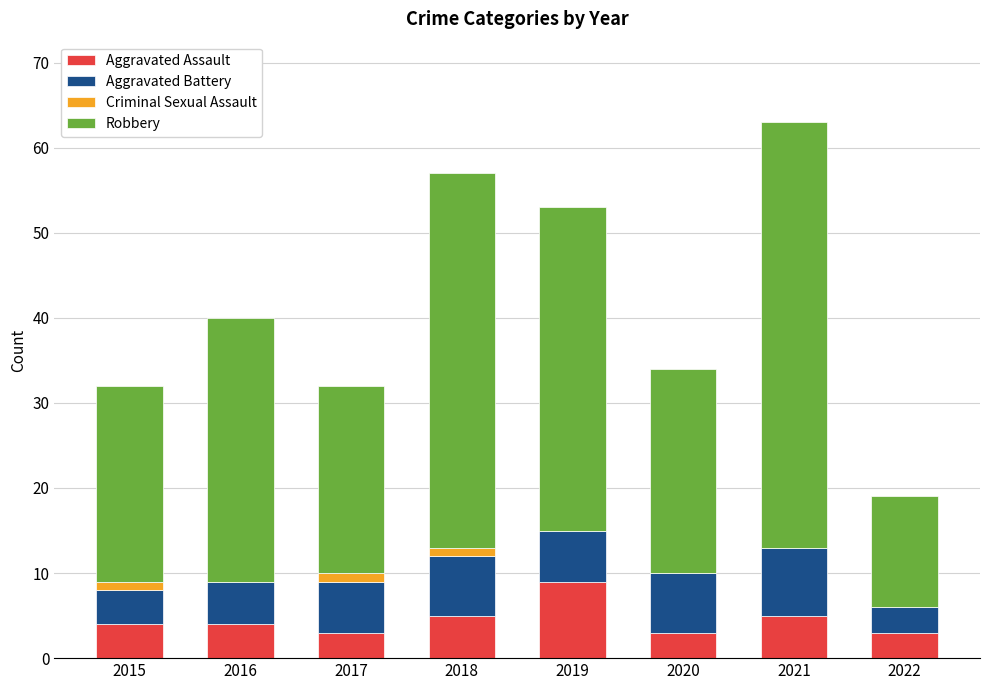

At which category is the sum across all series the highest?

2021